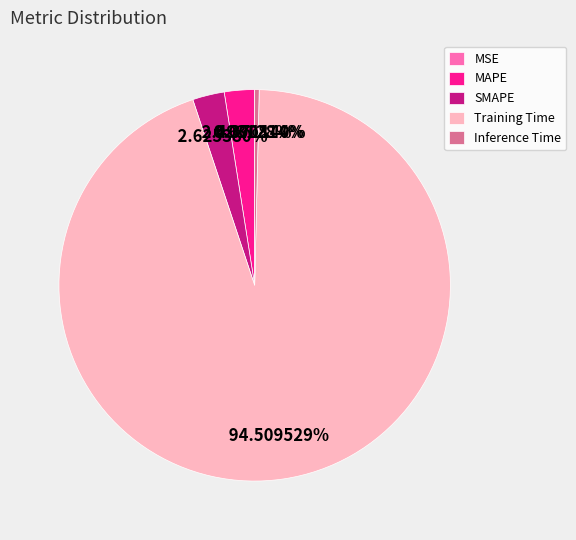

Between Inference Time and MAPE, which is larger?

MAPE